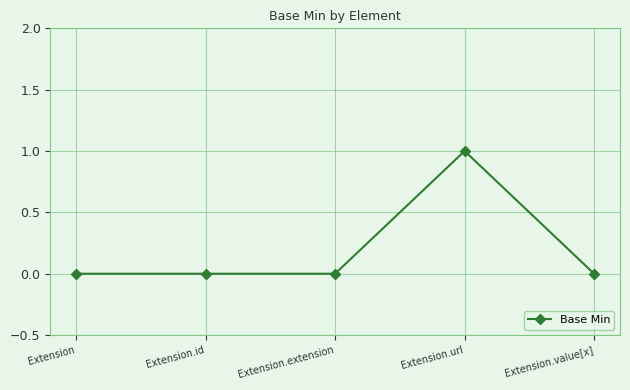

Is it true that the value at Extension.url is 1?

True